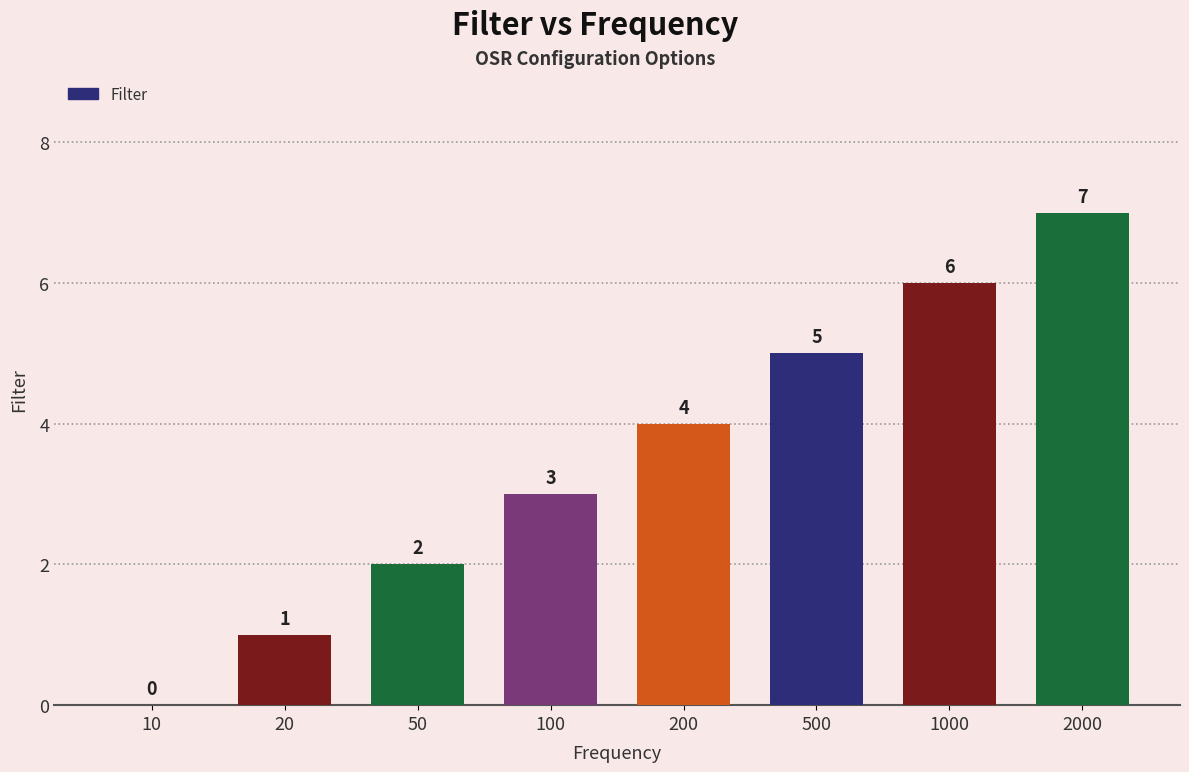

How many categories are shown in the chart?

8